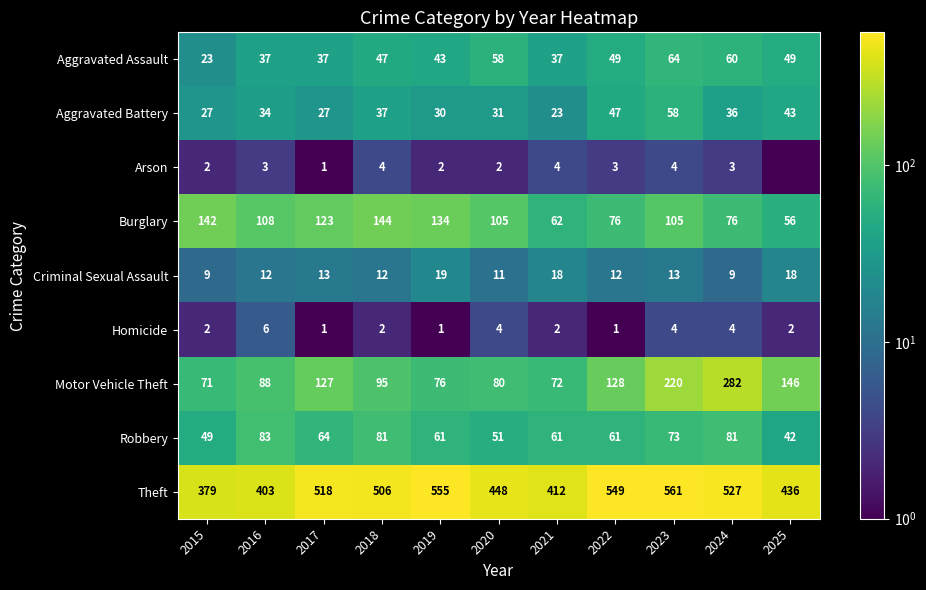

Rank the categories by Theft value from highest to lowest.

2023, 2019, 2022, 2024, 2017, 2018, 2020, 2025, 2021, 2016, 2015